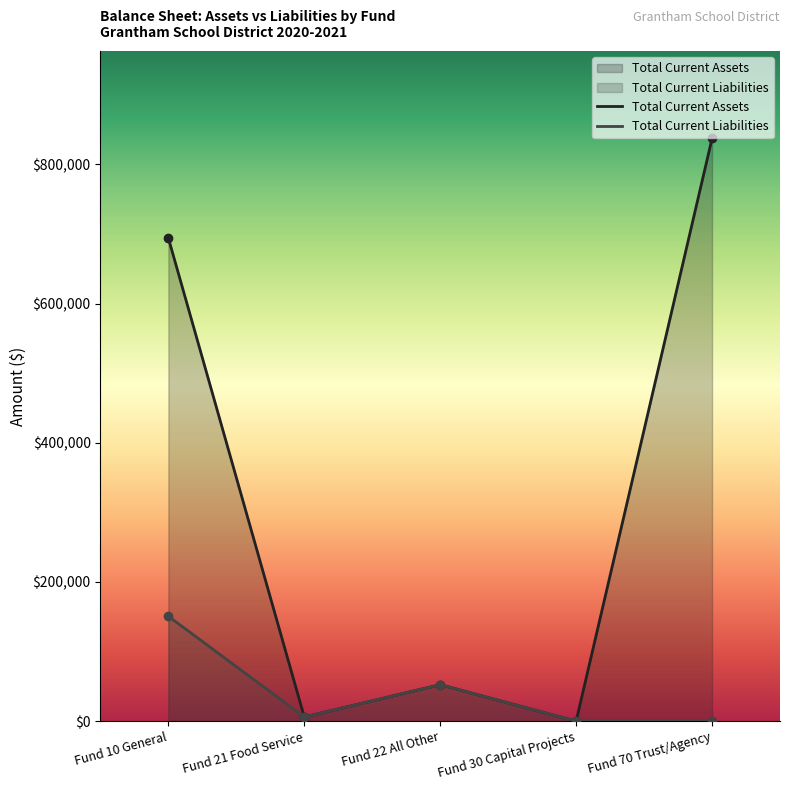

What is the maximum value for Total Current Liabilities?

150758.6